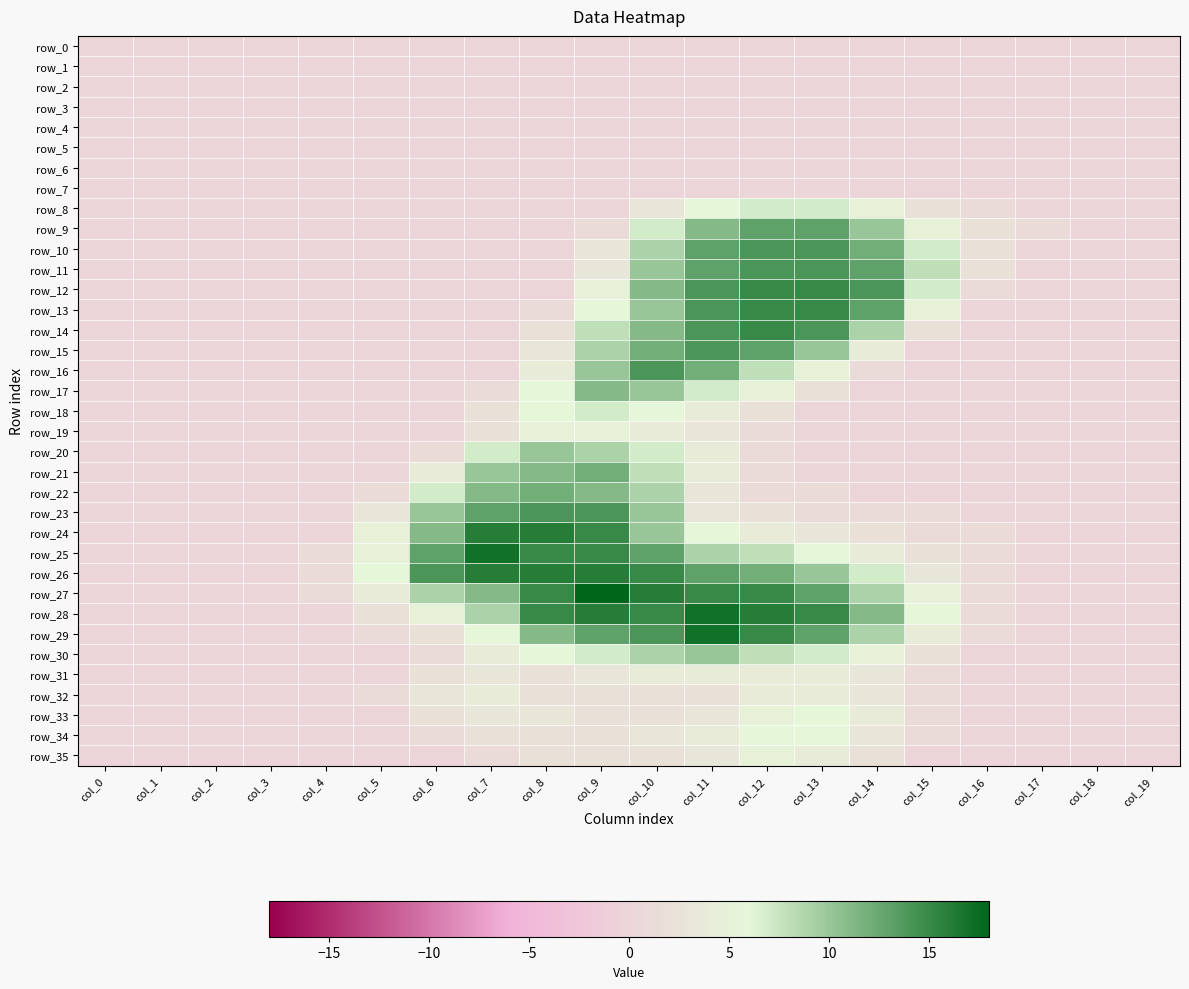

How many values in row_31 are above zero?

10